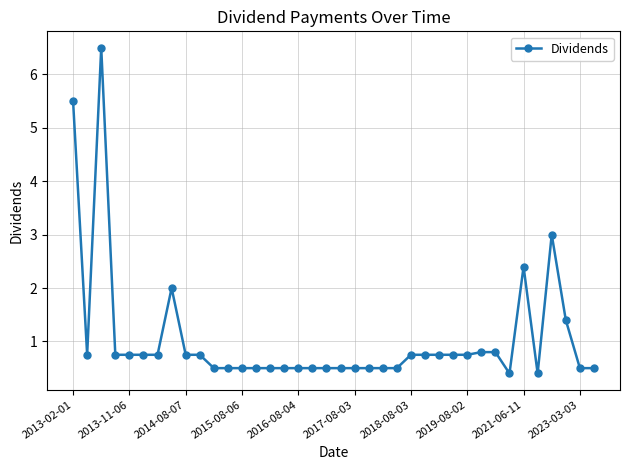

What is the smallest value displayed?

0.4